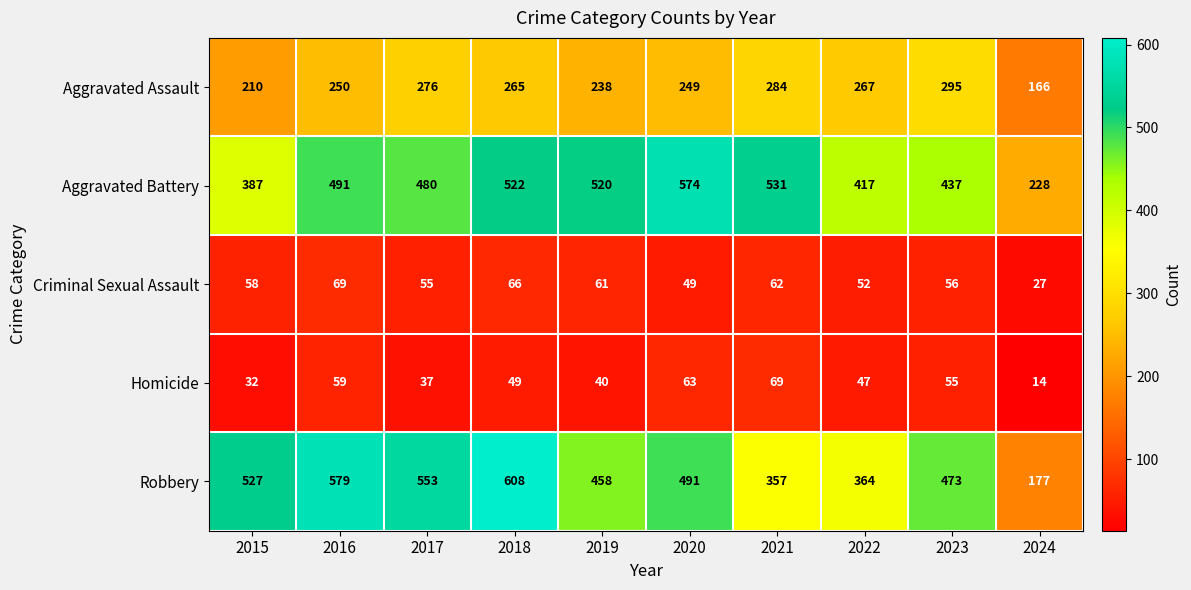

What is the average value of the Aggravated Assault series?

250